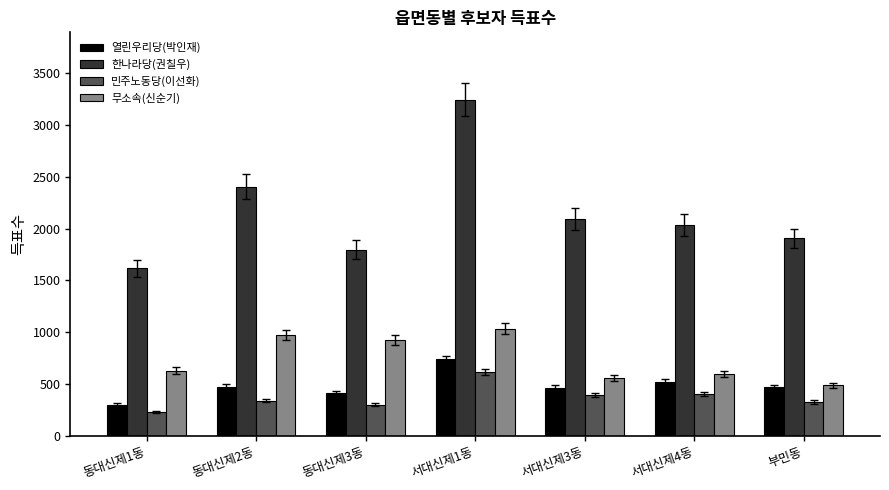

What is the total value across all series at 서대신제4동?

3565